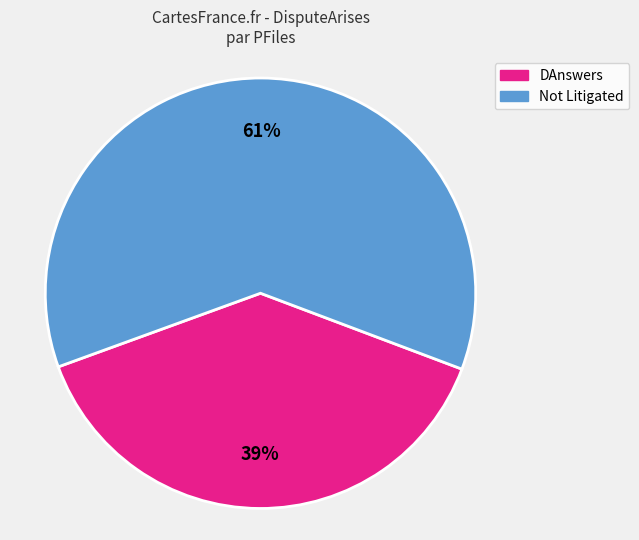

Which slice is the largest?

Not Litigated